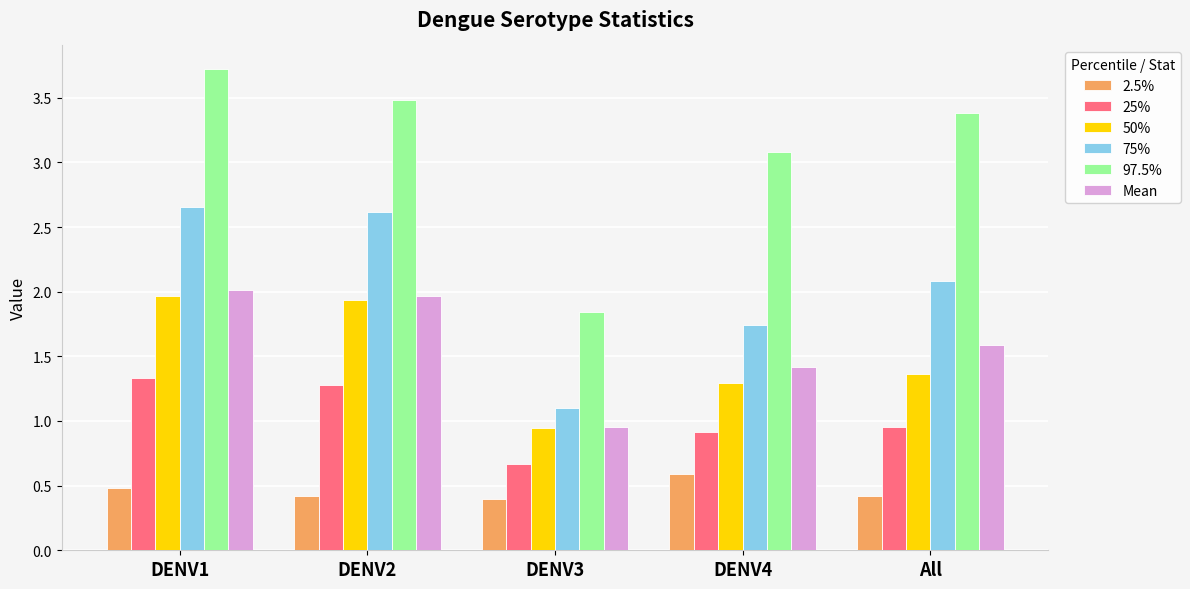

What is the average value of the 97.5% series?

3.1